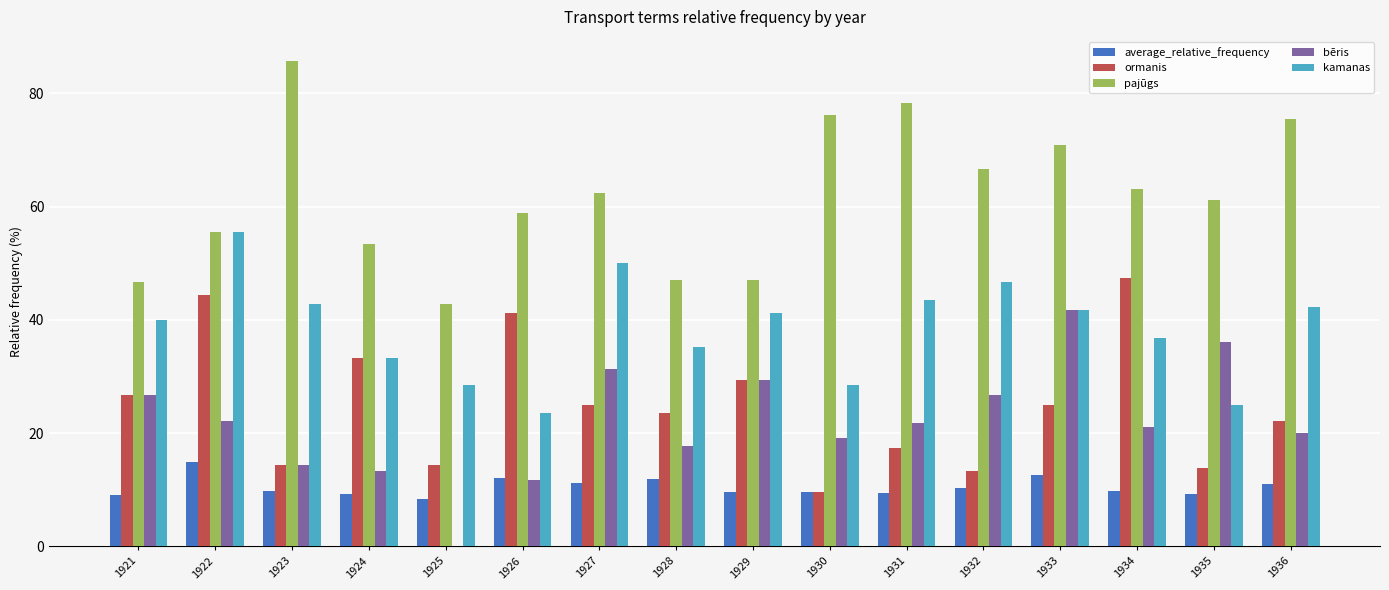

What is the approximate value of bēris at 1924?

13.3